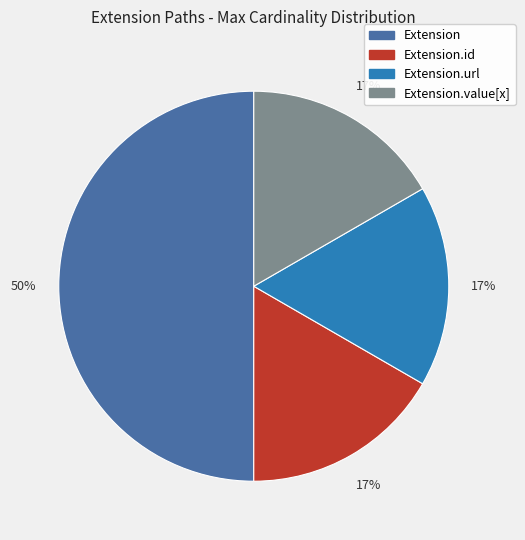

To the nearest percent, what is the difference between the largest and smallest slice percentages?

33%